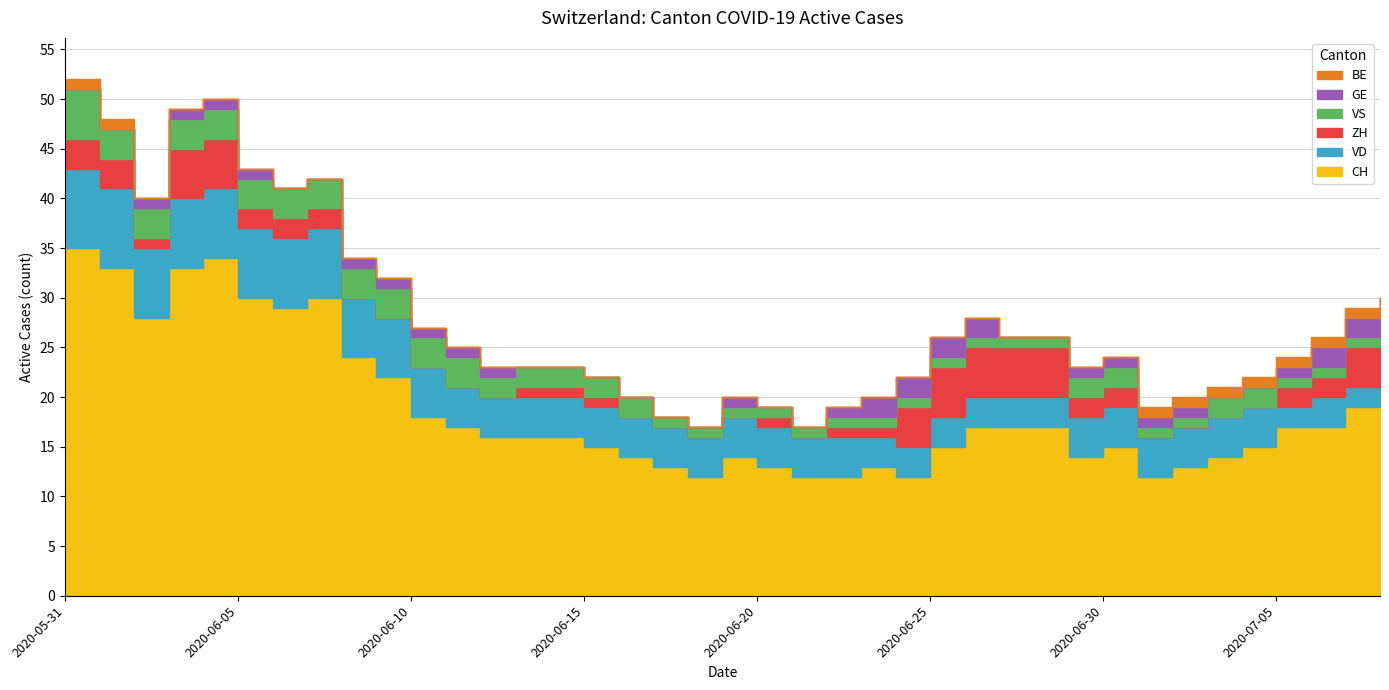

What is the total value across all series at 2020-06-30?

24